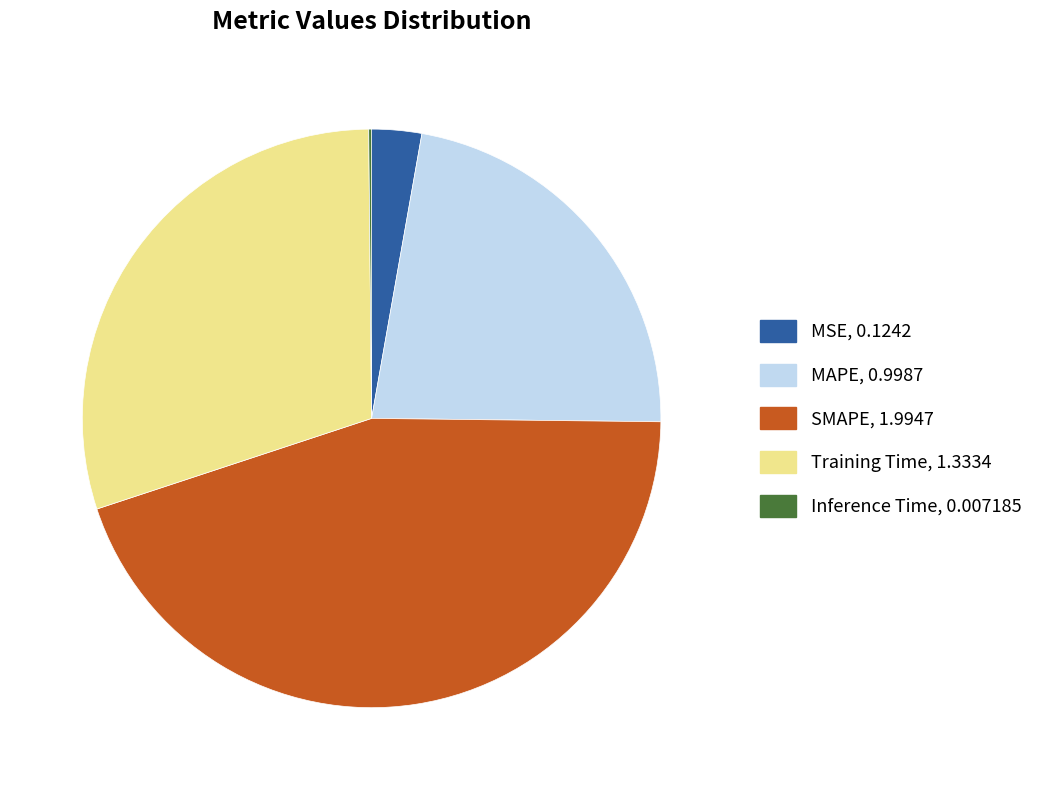

What is the largest slice in the pie chart?

SMAPE